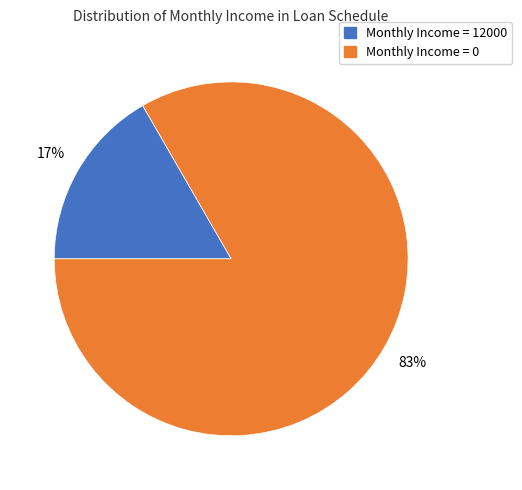

Which has a higher value, Monthly Income = 0 or Monthly Income = 12000?

Monthly Income = 0